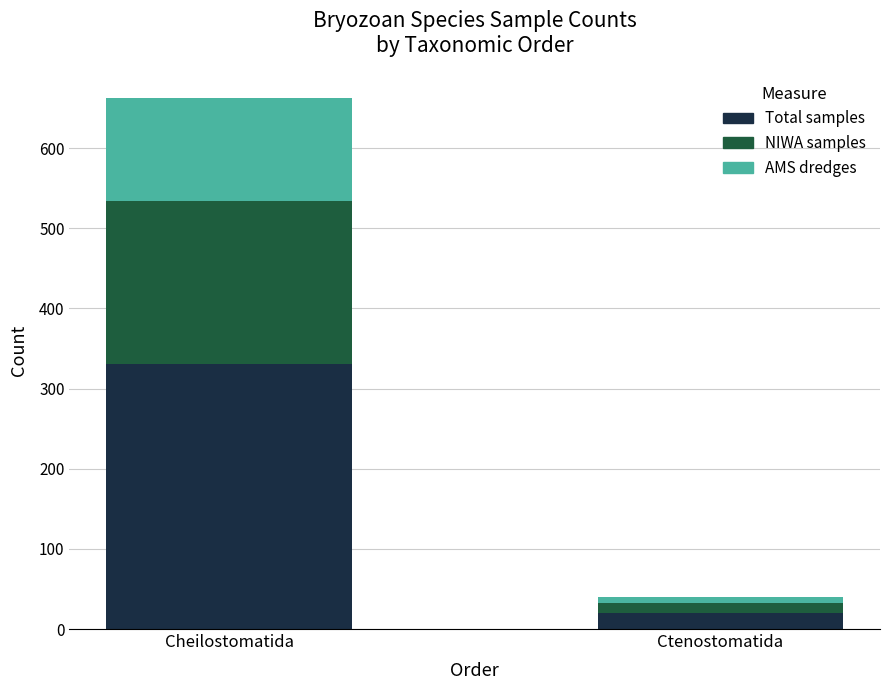

Does the chart contain stacked bars?

Yes